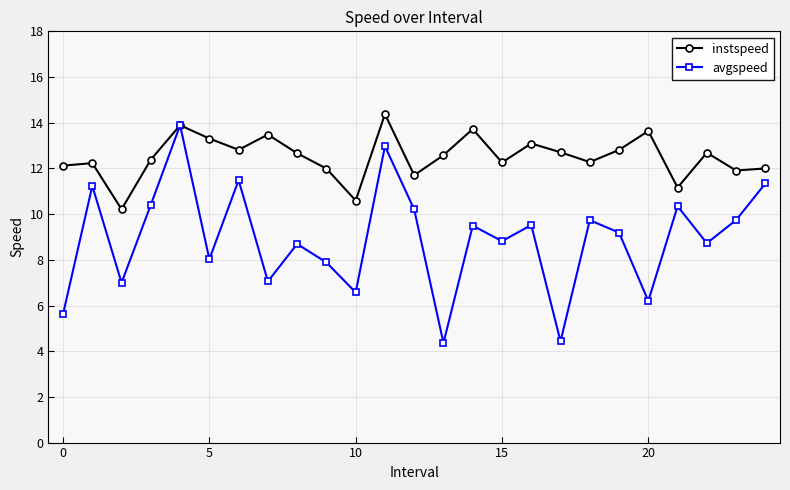

Which series has the largest total across all categories?

instspeed